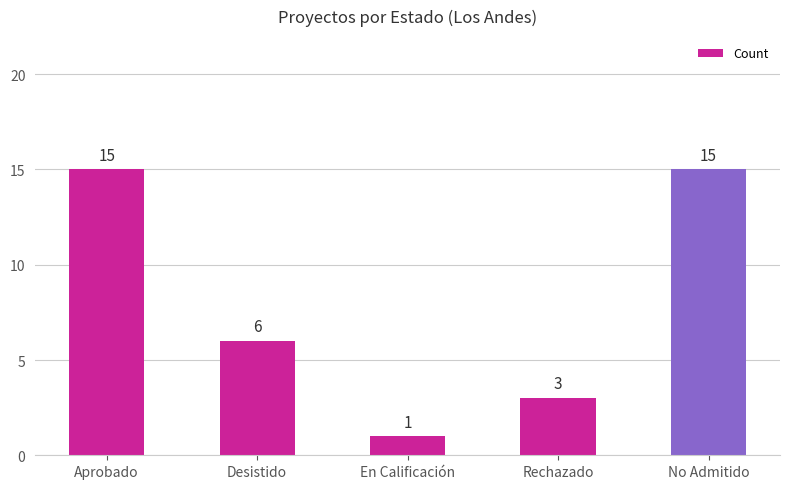

What position from the left is Rechazado?

4